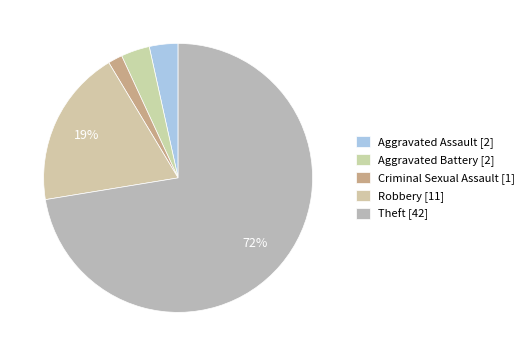

Count the number of slices in the pie.

5